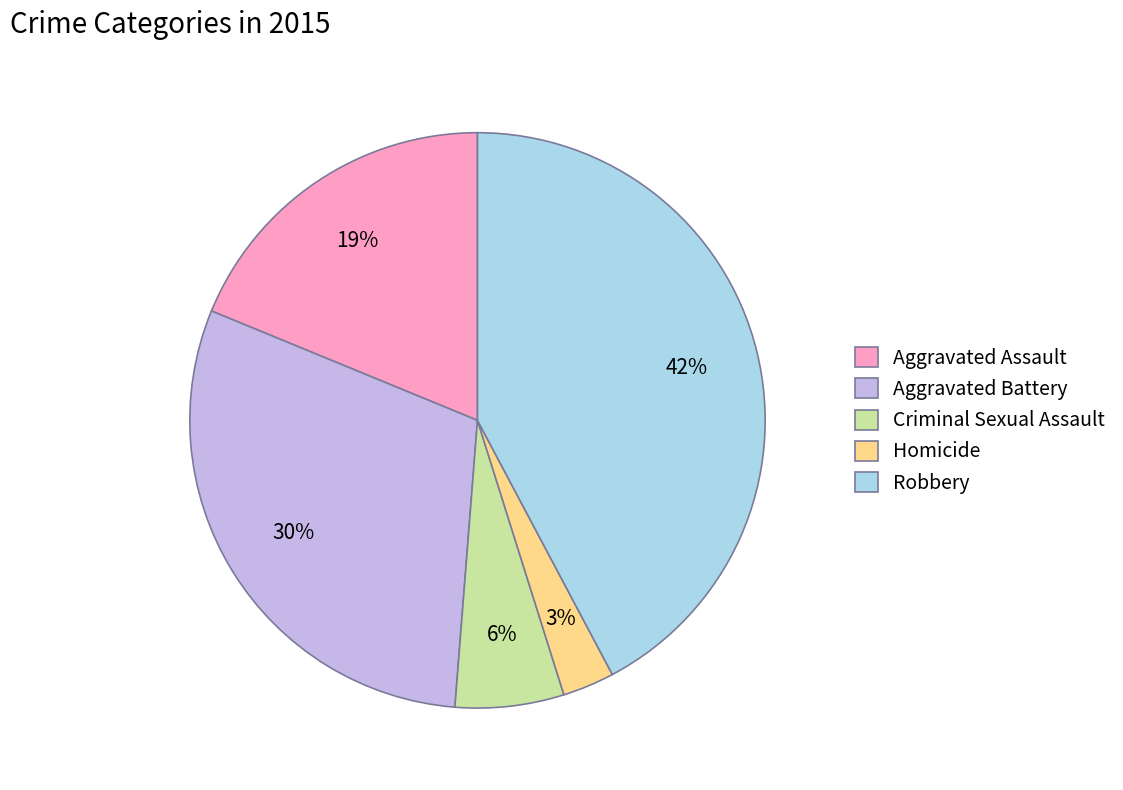

How many segments does this pie chart have?

5